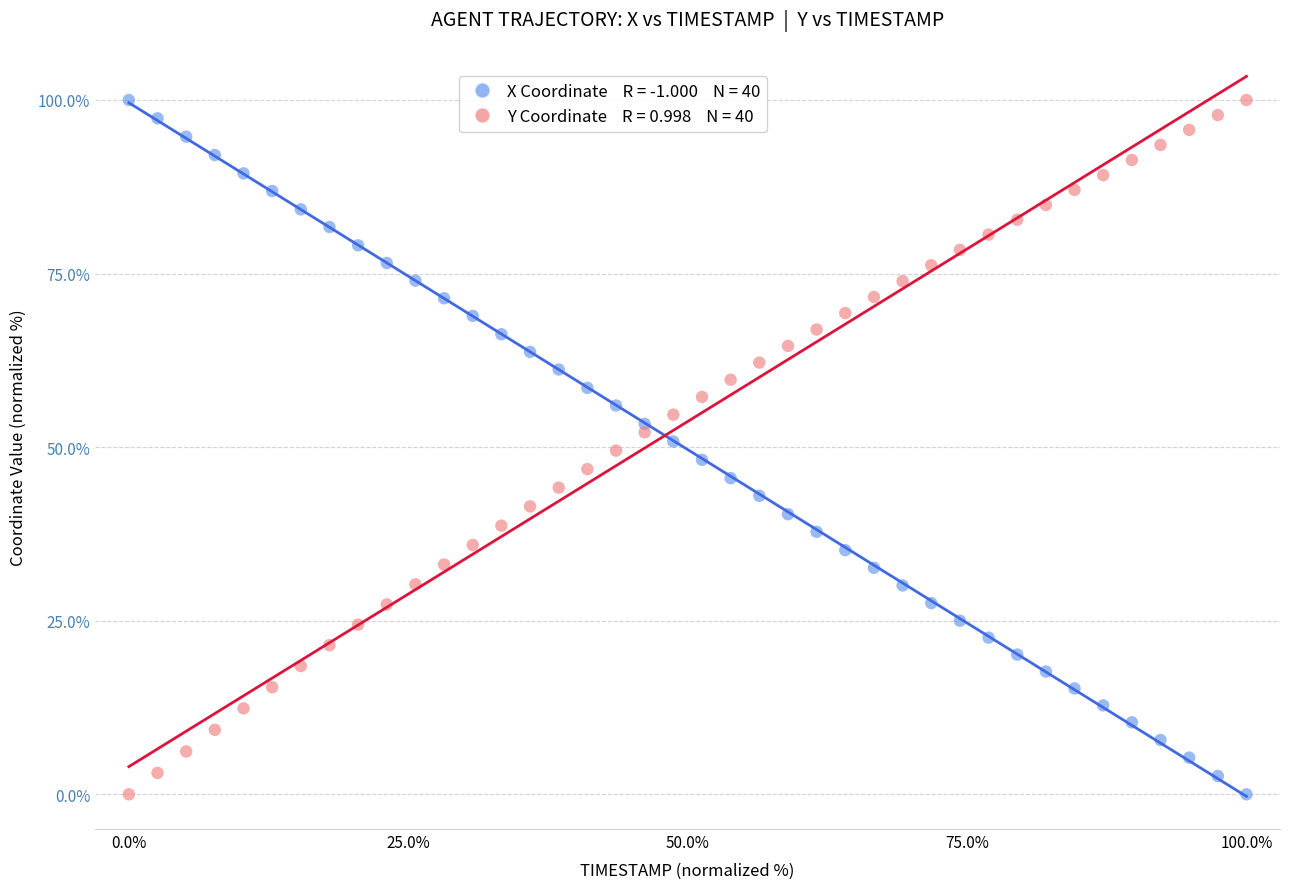

Across all data points, what is the range of X values (max minus min)?

100.0